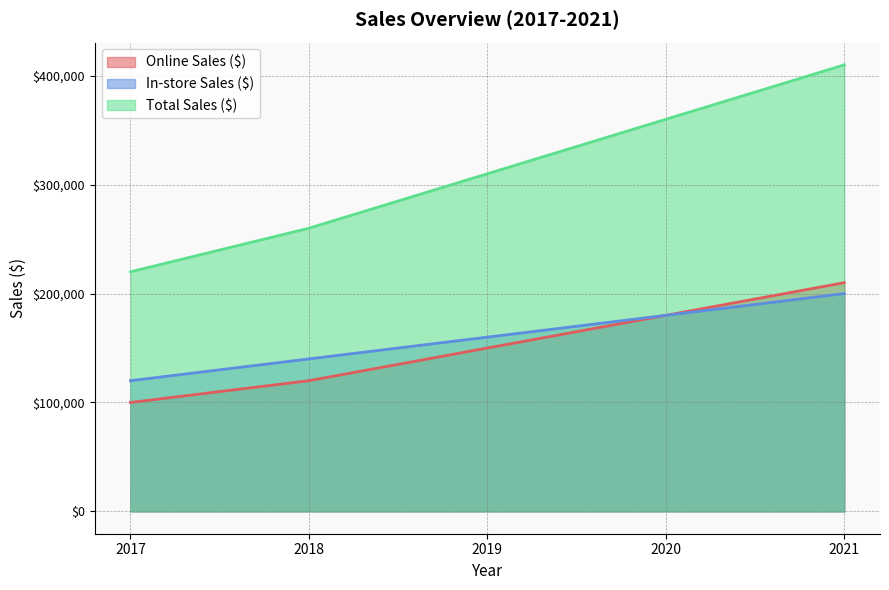

True or false: Total Sales ($) has more than 1 interior local peaks.

False